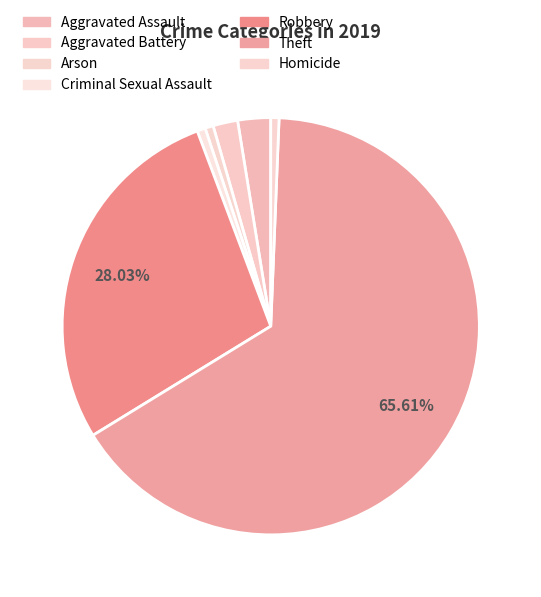

What is the ratio of the value at Aggravated Assault to the value at Robbery?

0.1